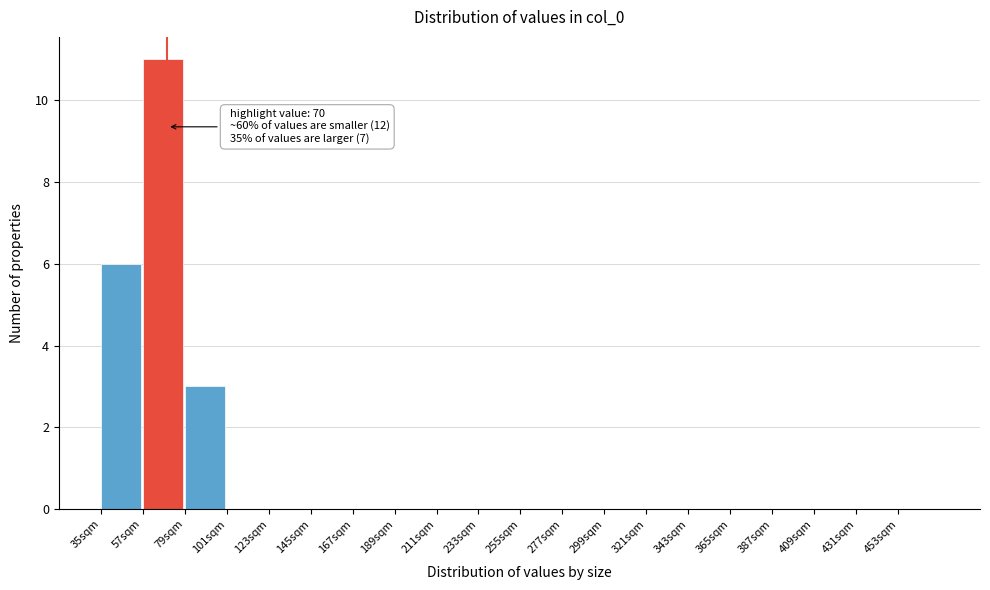

Over which range of the x-axis is the bar tallest?

57 to 79